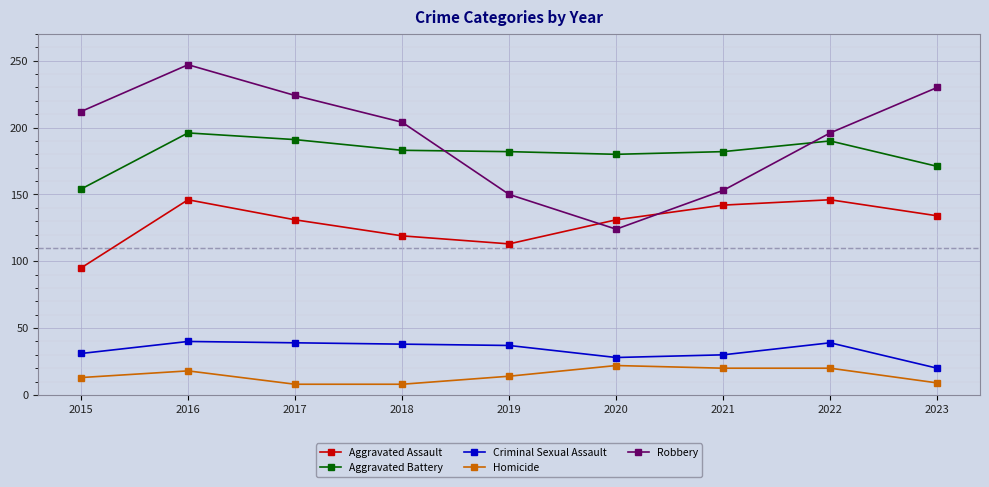

Where is Aggravated Battery nearest to the value 175?

2023